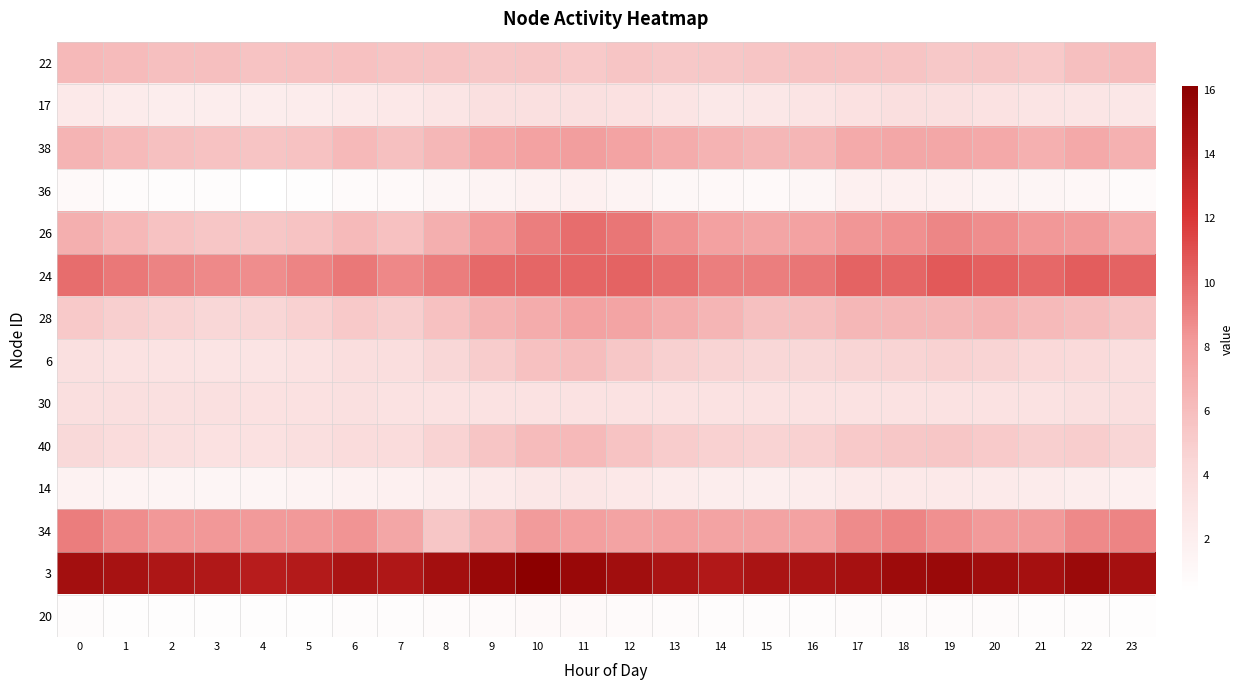

Reading left to right, transcribe all the data shown in this chart.

22: 0=6.3	1=6.1	2=5.8	3=5.8	4=5.6	5=5.7	6=5.7	7=5.5	8=5.6	9=5.4	10=5.4	11=5.2	12=5.5	13=5.3	14=5.3	15=5.5	16=5.6	17=5.6	18=5.5	19=5.3	20=5.3	21=5.3	22=5.9	23=6.0
17: 0=2.6	1=2.4	2=2.2	3=2.1	4=2.1	5=2.3	6=2.5	7=2.7	8=3.0	9=3.5	10=3.5	11=3.5	12=3.4	13=3.1	14=2.7	15=2.8	16=3.1	17=3.5	18=3.6	19=3.5	20=3.3	21=3.1	22=3.0	23=2.7
38: 0=6.5	1=6.2	2=5.8	3=5.6	4=5.5	5=5.7	6=6.2	7=5.8	8=6.4	9=7.3	10=7.7	11=7.9	12=7.6	13=7.0	14=6.6	15=6.3	16=6.4	17=7.2	18=7.3	19=7.3	20=7.2	21=6.8	22=7.2	23=6.7
36: 0=1.0	1=0.7	2=0.7	3=0.6	4=0.3	5=0.5	6=0.8	7=0.9	8=1.3	9=1.6	10=1.8	11=1.9	12=1.6	13=1.2	14=1.0	15=0.9	16=1.2	17=1.9	18=1.9	19=1.7	20=1.6	21=1.3	22=1.1	23=0.9
26: 0=6.9	1=6.3	2=5.7	3=5.4	4=5.4	5=5.6	6=6.1	7=5.8	8=6.8	9=8.2	10=9.2	11=9.9	12=9.6	13=8.5	14=7.7	15=7.4	16=7.7	17=8.3	18=8.6	19=8.9	20=8.7	21=8.3	22=8.1	23=7.2
24: 0=9.9	1=9.5	2=9.1	3=8.8	4=8.7	5=9.0	6=9.5	7=8.9	8=9.3	9=10.0	10=10.2	11=10.2	12=10.3	13=9.9	14=9.3	15=9.2	16=9.5	17=10.3	18=10.2	19=10.7	20=10.4	21=10.1	22=10.5	23=10.3
28: 0=5.2	1=4.9	2=4.6	3=4.4	4=4.4	5=4.7	6=5.3	7=4.9	8=5.7	9=6.6	10=7.0	11=7.6	12=7.5	13=6.9	14=6.5	15=5.8	16=5.8	17=6.3	18=6.4	19=6.3	20=6.5	21=6.2	22=6.0	23=5.5
6: 0=3.5	1=3.3	2=3.1	3=3.1	4=3.1	5=3.3	6=3.7	7=3.8	8=4.3	9=5.1	10=5.7	11=6.0	12=5.3	13=4.8	14=4.5	15=4.4	16=4.3	17=4.5	18=4.6	19=4.7	20=4.5	21=4.2	22=4.1	23=3.7
30: 0=3.6	1=3.6	2=3.5	3=3.5	4=3.5	5=3.5	6=3.5	7=3.2	8=3.2	9=3.3	10=3.2	11=3.2	12=3.2	13=3.3	14=3.3	15=3.3	16=3.3	17=3.3	18=3.3	19=3.3	20=3.3	21=3.3	22=3.5	23=3.6
40: 0=4.2	1=3.9	2=3.6	3=3.5	4=3.4	5=3.6	6=3.9	7=3.9	8=4.6	9=5.5	10=6.1	11=6.2	12=5.6	13=5.0	14=4.7	15=4.6	16=4.7	17=5.2	18=5.4	19=5.4	20=5.2	21=4.9	22=5.0	23=4.4
14: 0=1.6	1=1.5	2=1.4	3=1.4	4=1.3	5=1.5	6=1.8	7=1.9	8=2.2	9=2.5	10=2.8	11=2.9	12=2.7	13=2.4	14=2.2	15=2.1	16=2.3	17=2.6	18=2.6	19=2.6	20=2.5	21=2.3	22=2.1	23=1.9
34: 0=9.3	1=8.7	2=8.2	3=8.2	4=8.2	5=8.2	6=8.4	7=7.4	8=5.4	9=6.6	10=8.0	11=7.8	12=7.6	13=7.7	14=7.6	15=7.6	16=7.6	17=8.8	18=9.0	19=8.5	20=8.2	21=8.1	22=8.8	23=9.0
3: 0=14.9	1=14.7	2=14.4	3=14.2	4=13.8	5=14.1	6=14.6	7=14.3	8=14.9	9=15.4	10=16.1	11=15.4	12=15.0	13=14.5	14=14.2	15=14.6	16=14.6	17=14.8	18=15.2	19=15.4	20=15.0	21=14.8	22=15.3	23=14.8
20: 0=0.6	1=0.5	2=0.5	3=0.5	4=0.5	5=0.5	6=0.6	7=0.6	8=0.7	9=0.9	10=0.9	11=0.9	12=0.9	13=0.8	14=0.7	15=0.7	16=0.7	17=0.7	18=0.8	19=0.8	20=0.7	21=0.7	22=0.7	23=0.6